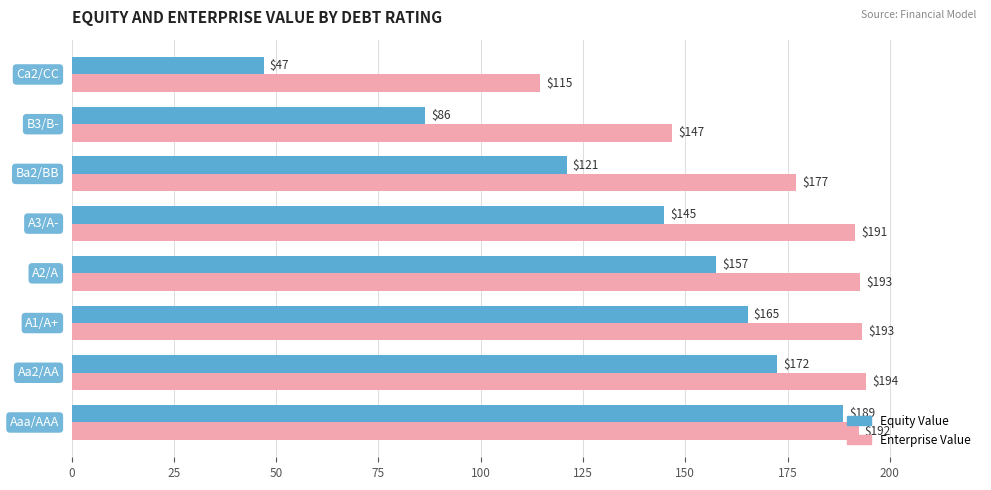

Which series has the largest range (max minus min)?

Equity Value